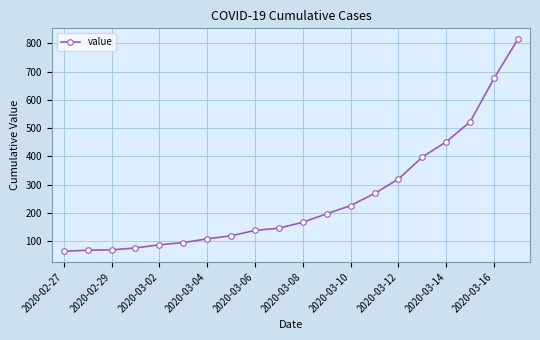

What is the sum of all values?

5015